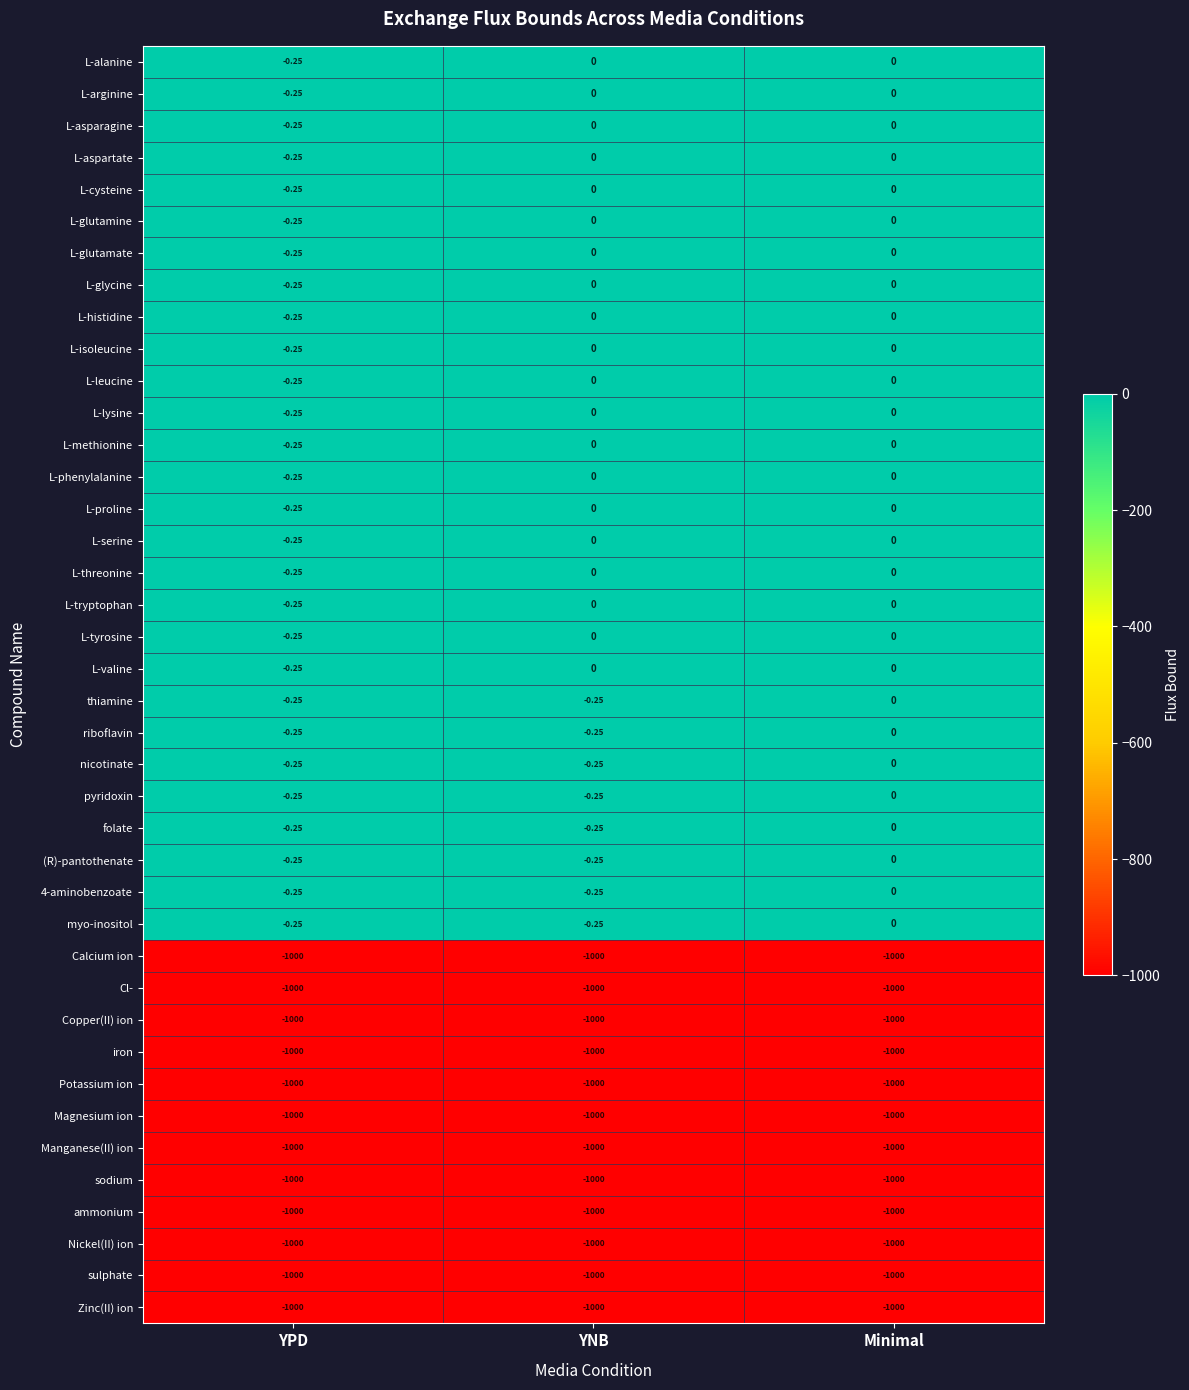

Where is riboflavin nearest to the value 0?

Minimal